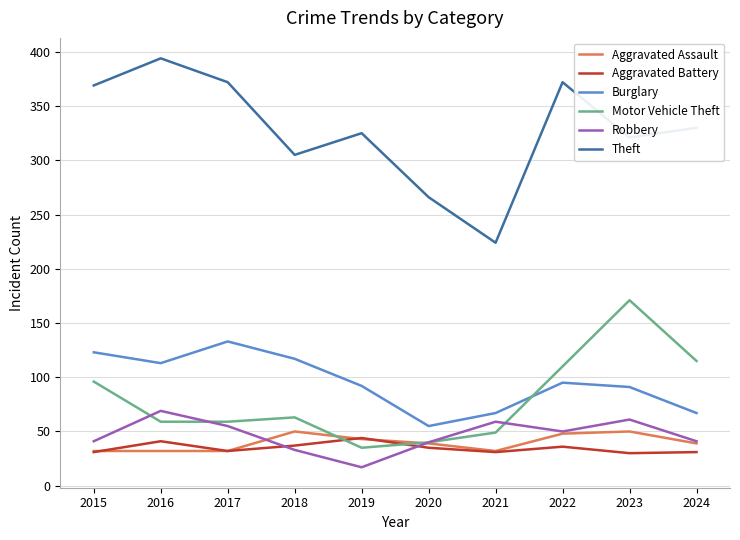

Which series has the largest total across all categories?

Theft